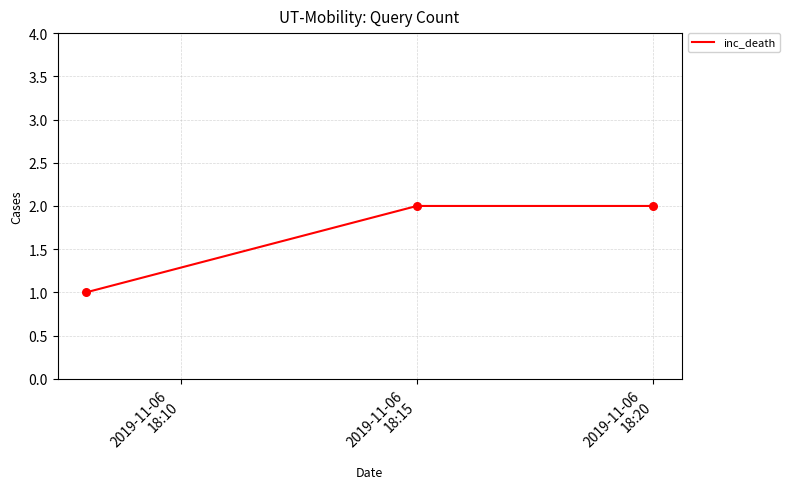

What is the sum of all values?

5